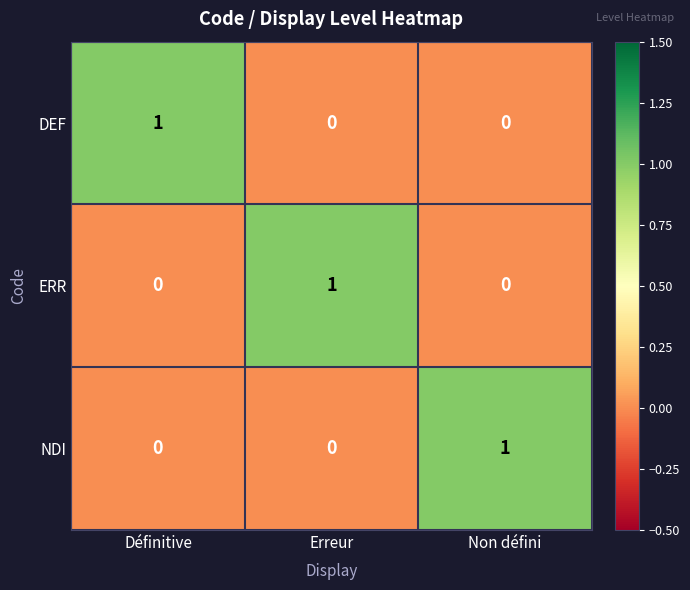

Is it true that NDI equals 1 at Non défini?

True